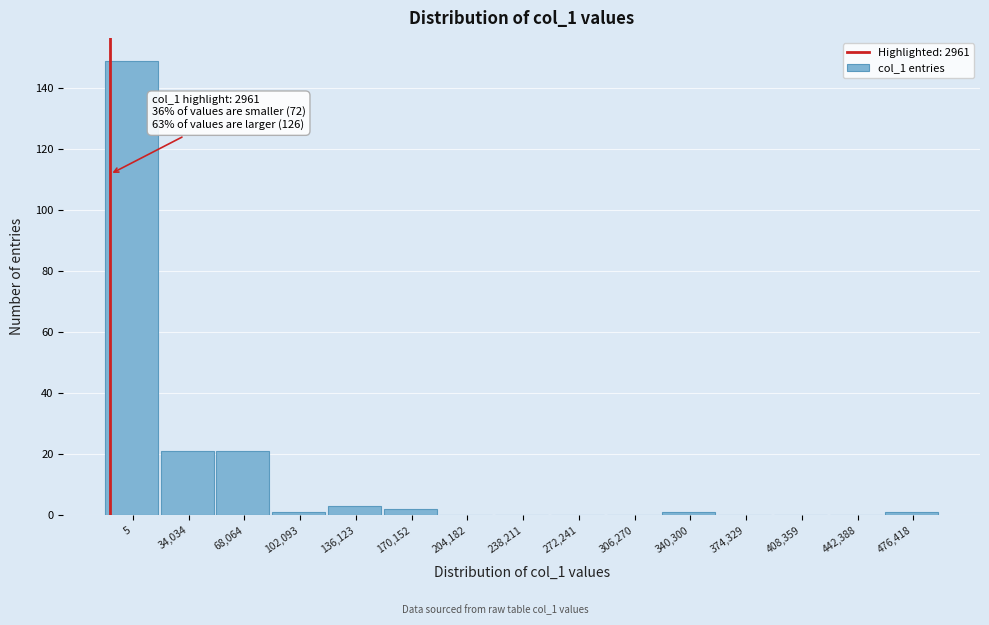

Reading right to left, list all the values displayed in this chart.

476,418=1	442,388=0	408,359=0	374,329=0	340,300=1	306,270=0	272,241=0	238,211=0	204,182=0	170,152=2	136,123=3	102,093=1	68,064=21	34,034=21	5=149